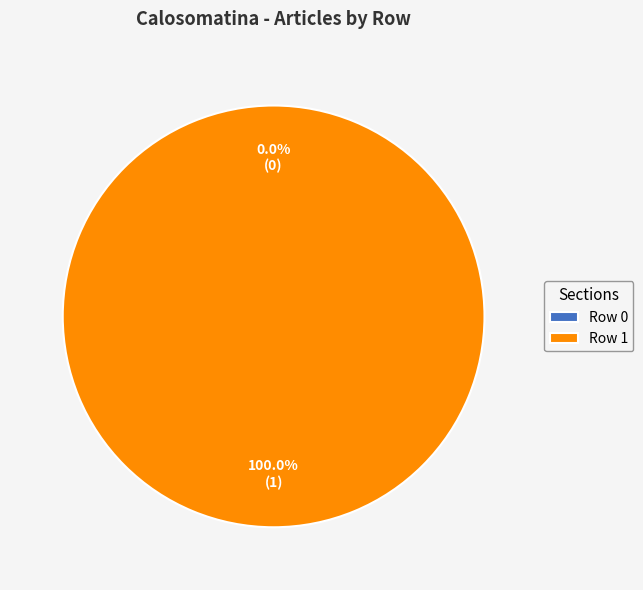

Count the number of slices in the pie.

2